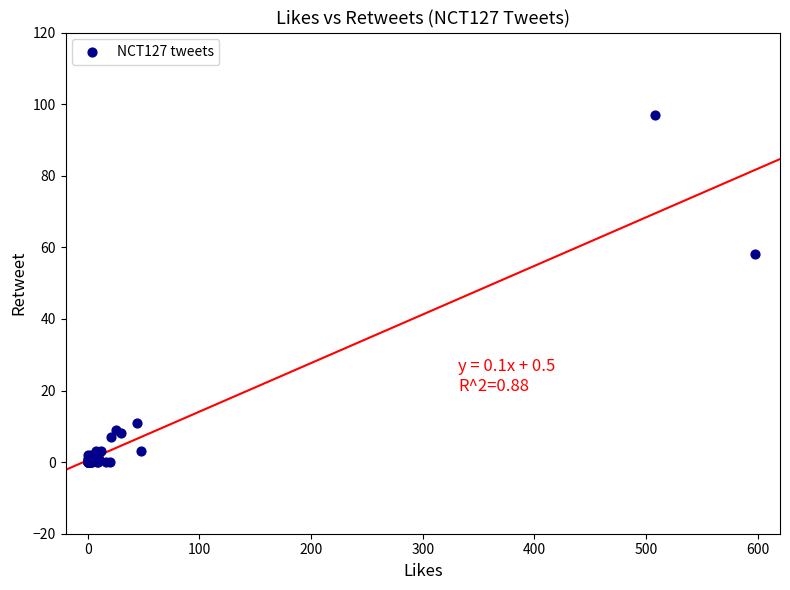

What Y value in the scatter plot is closest to 48?

58